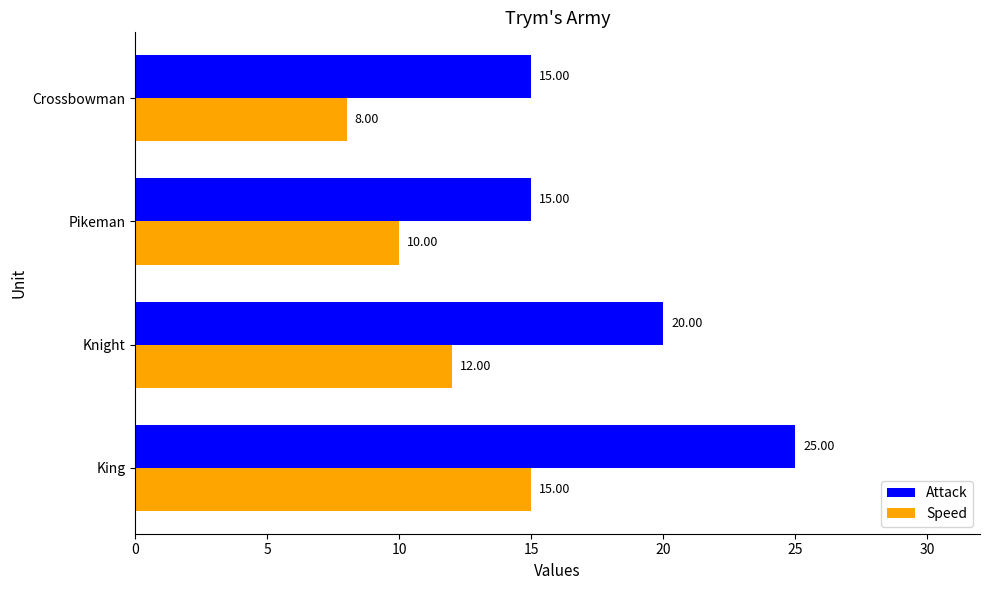

At which label does Speed reach its minimum?

Crossbowman